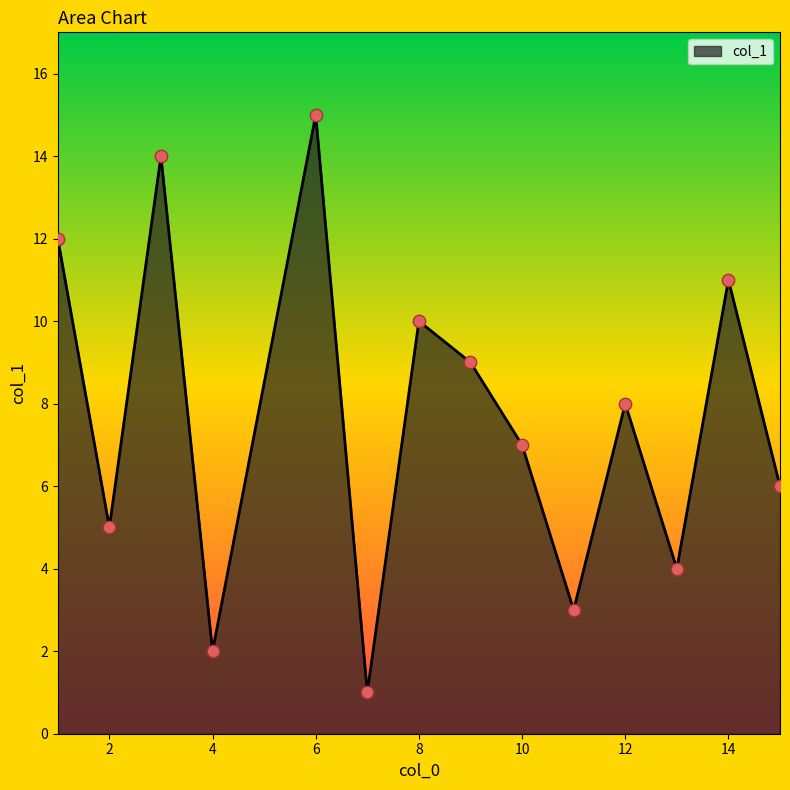

What is the maximum value shown in the chart?

15